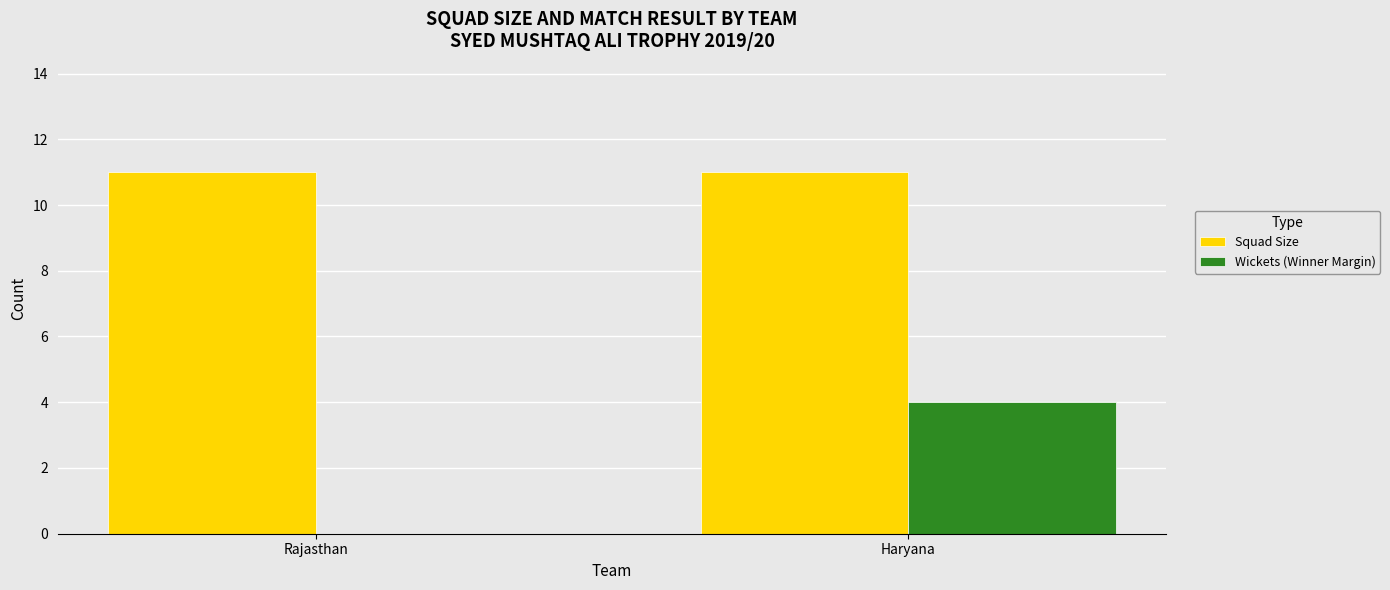

How many groups of bars are there?

2